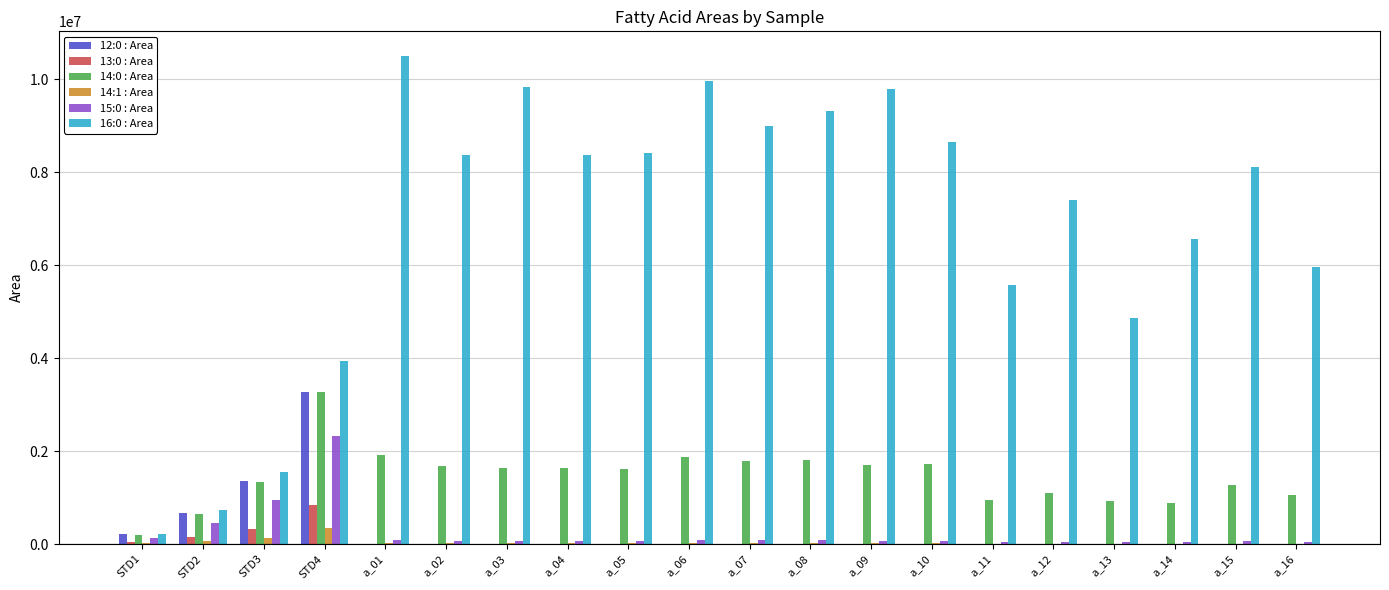

What is the sum of all 12:0 : Area values?

5585214.6